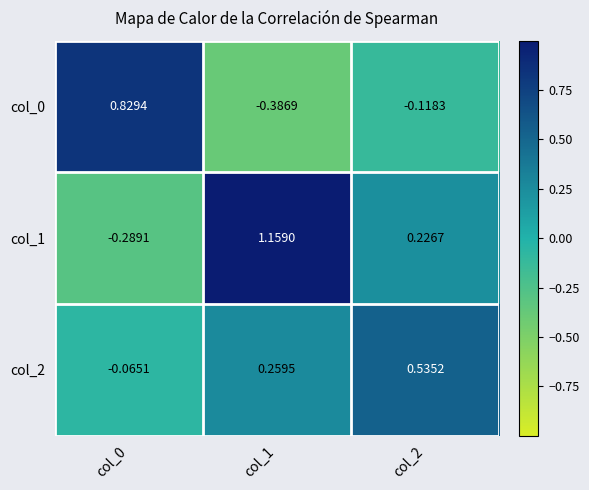

How many series are shown in this chart?

3